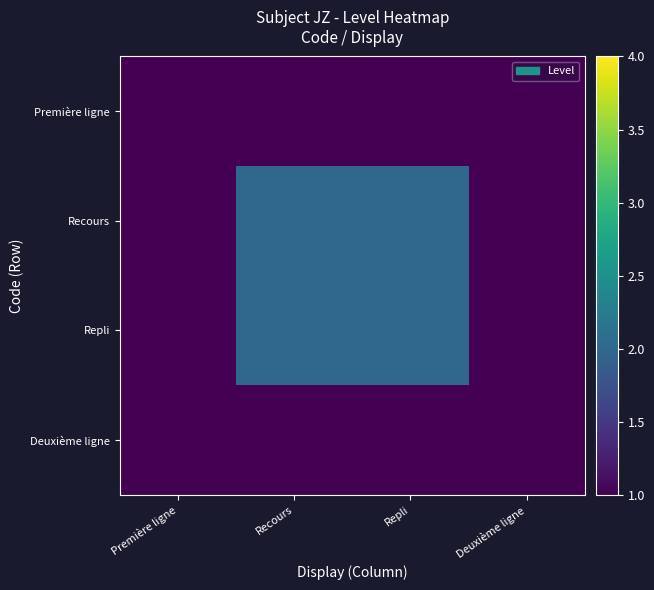

Rank the series at Première ligne from highest to lowest value.

Première ligne, Recours, Repli, Deuxième ligne